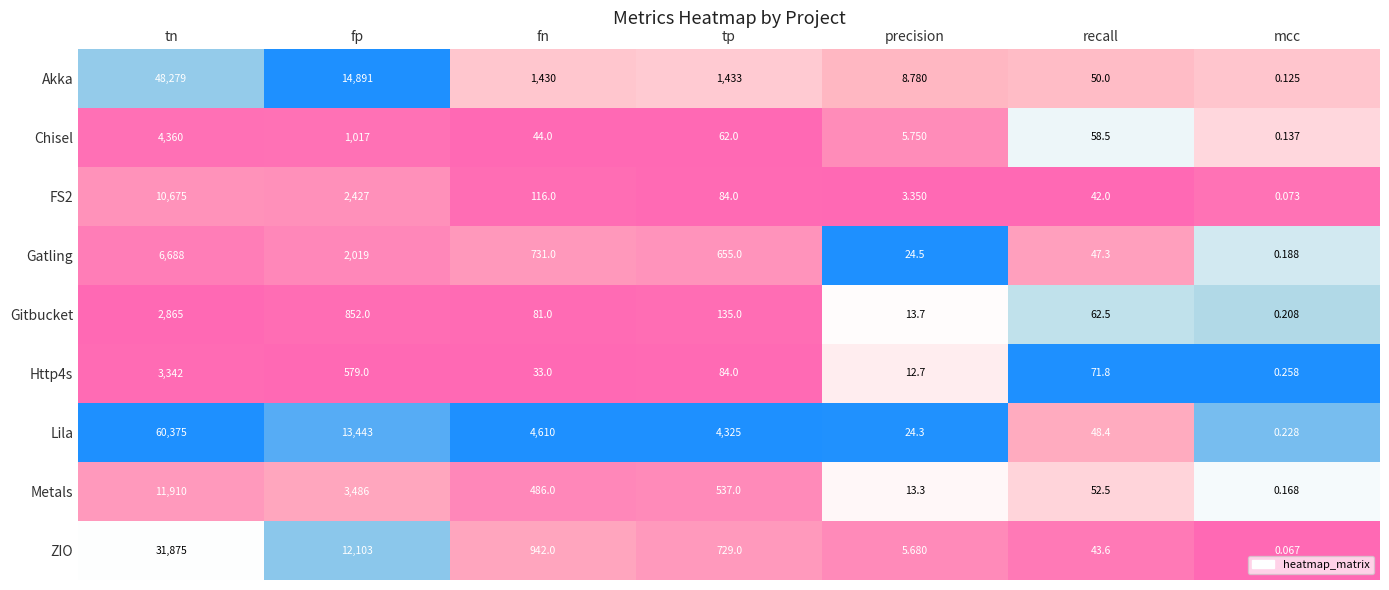

At precision, list the series in order from smallest to largest.

FS2, ZIO, Chisel, Akka, Http4s, Metals, Gitbucket, Lila, Gatling